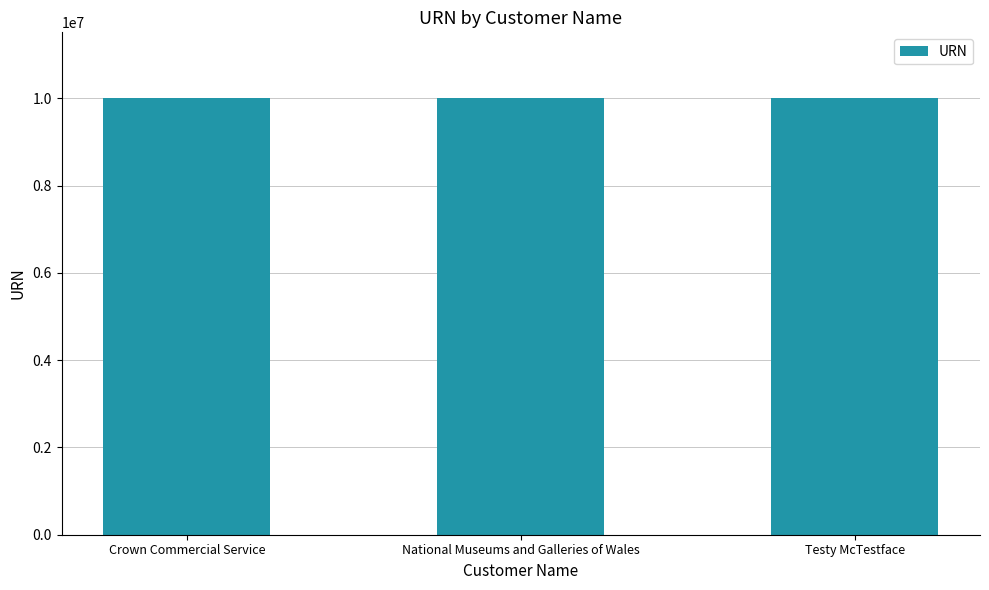

Does the chart contain any negative values?

No